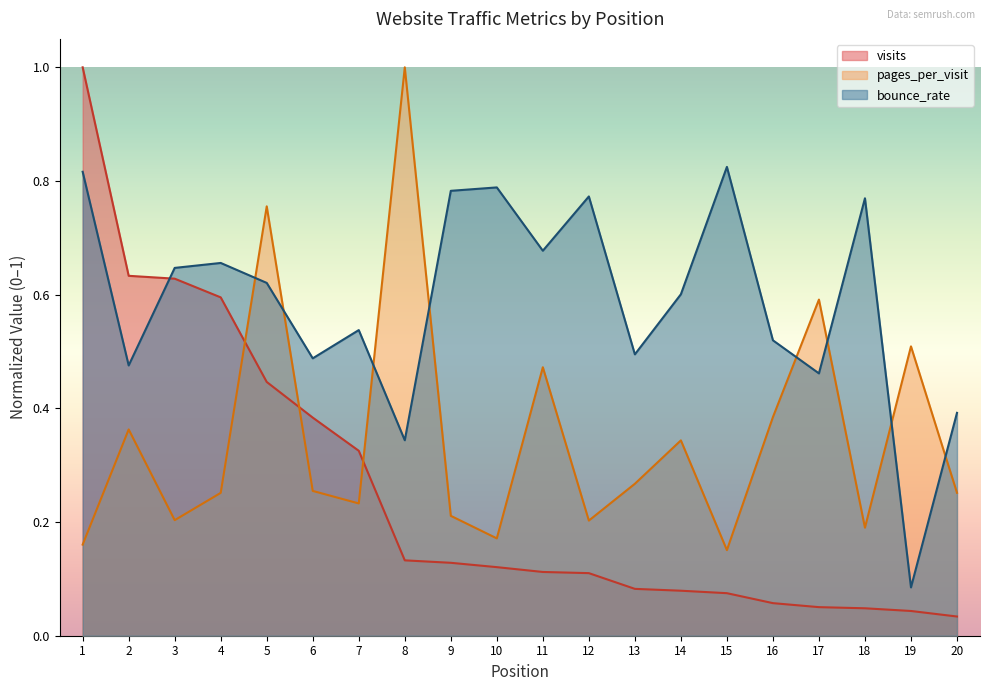

Between 7 and 18, which is larger?

7